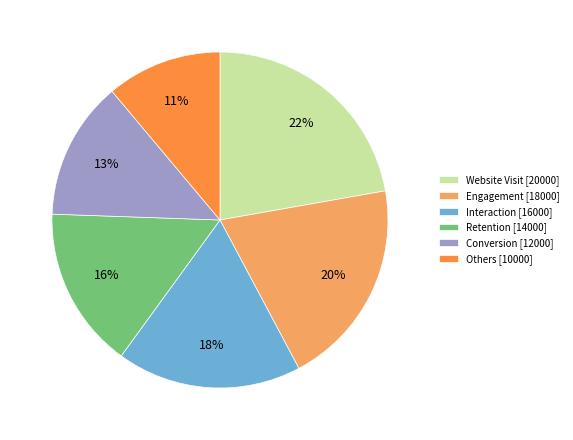

How many slices are in this pie chart?

6